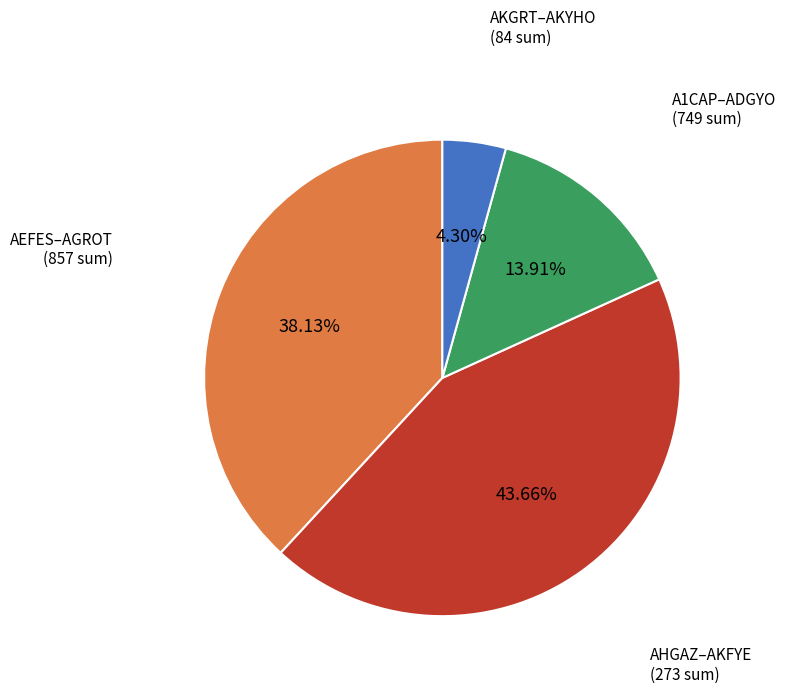

Does any single category account for the majority?

No